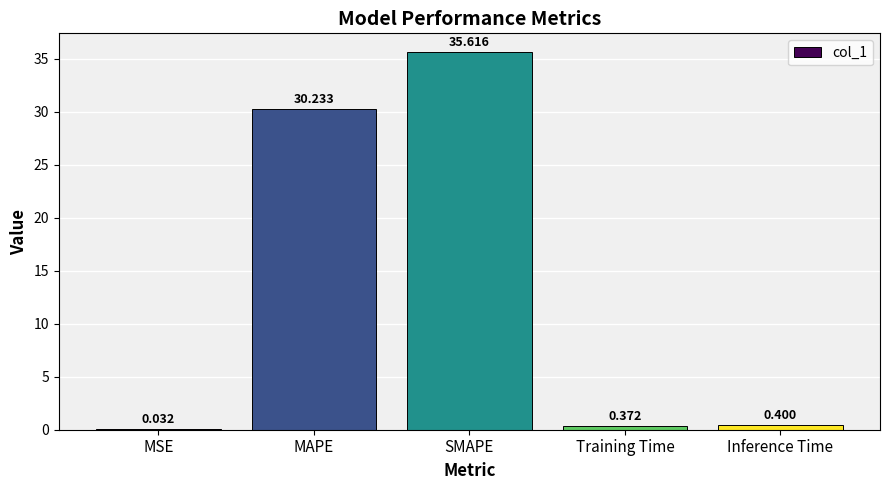

Where is the data nearest to the value 17?

MAPE